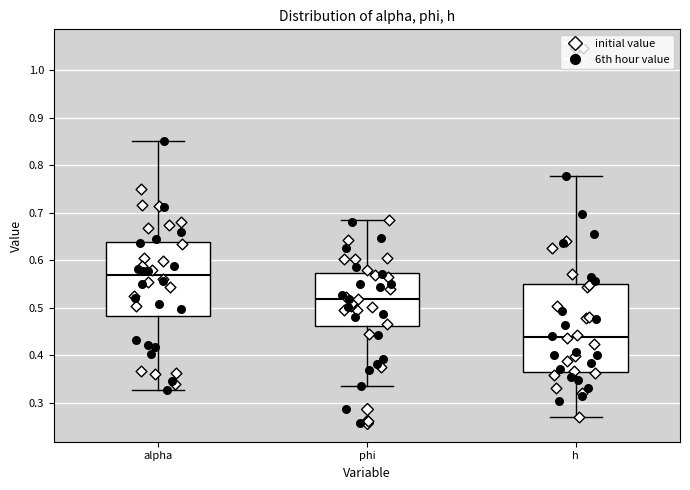

Reading left to right, read every box against the y-axis: the position of its median line, the range the box covers, and the ends of its whiskers. The values are not printed on the chart, so give them approximately, as read against the axis.

alpha: median 0.57, box 0.48 to 0.64, whiskers 0.33 to 0.85
phi: median 0.52, box 0.46 to 0.57, whiskers 0.34 to 0.68
h: median 0.44, box 0.37 to 0.55, whiskers 0.27 to 0.78